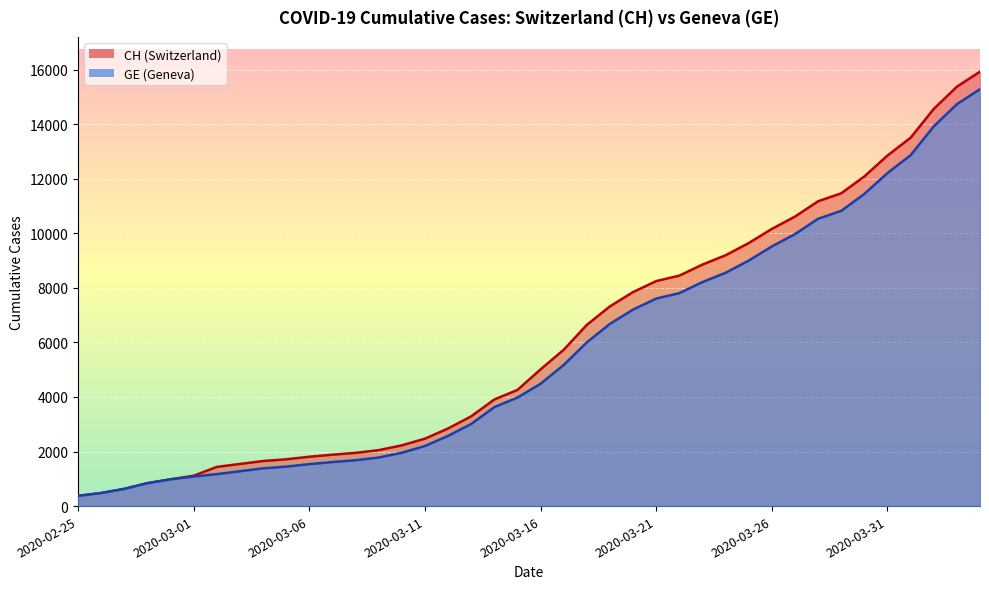

What is the maximum value for CH?

15926